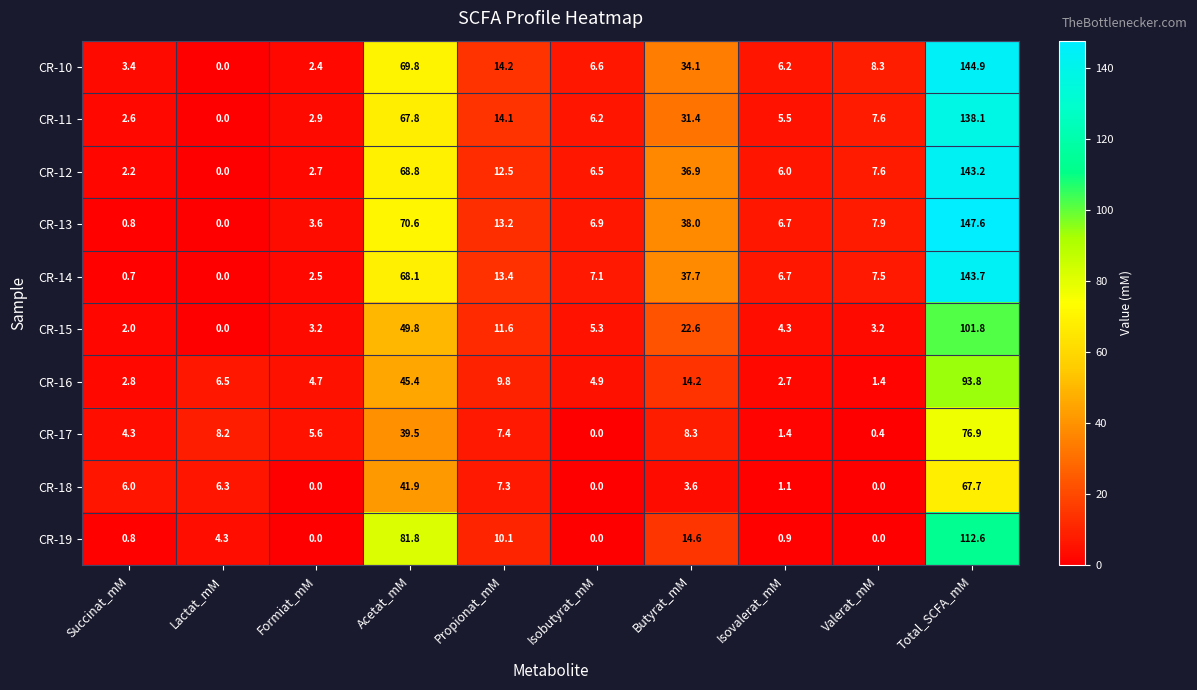

What is the total value across all series at Isobutyrat_mM?

43.5